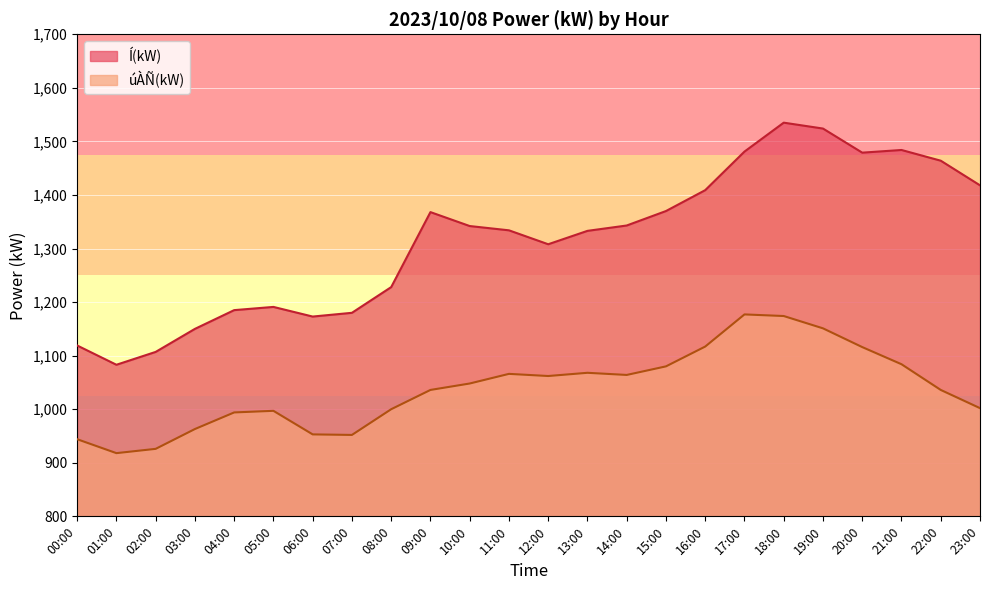

At which label does úÀÑ(kW) reach its peak?

17:00